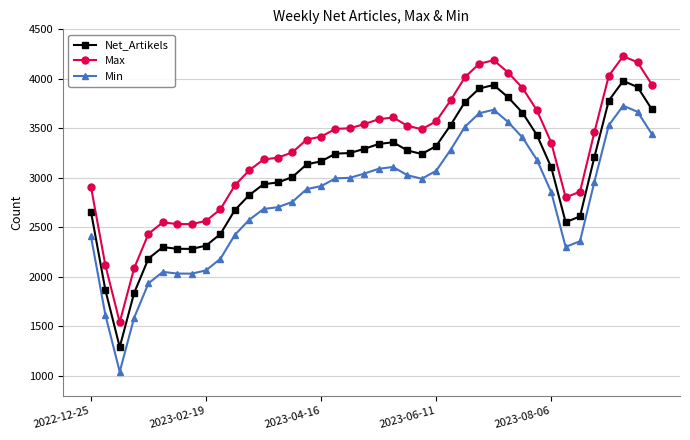

What is the difference between the second highest and minimum values in the Net_Artikels series?

2646